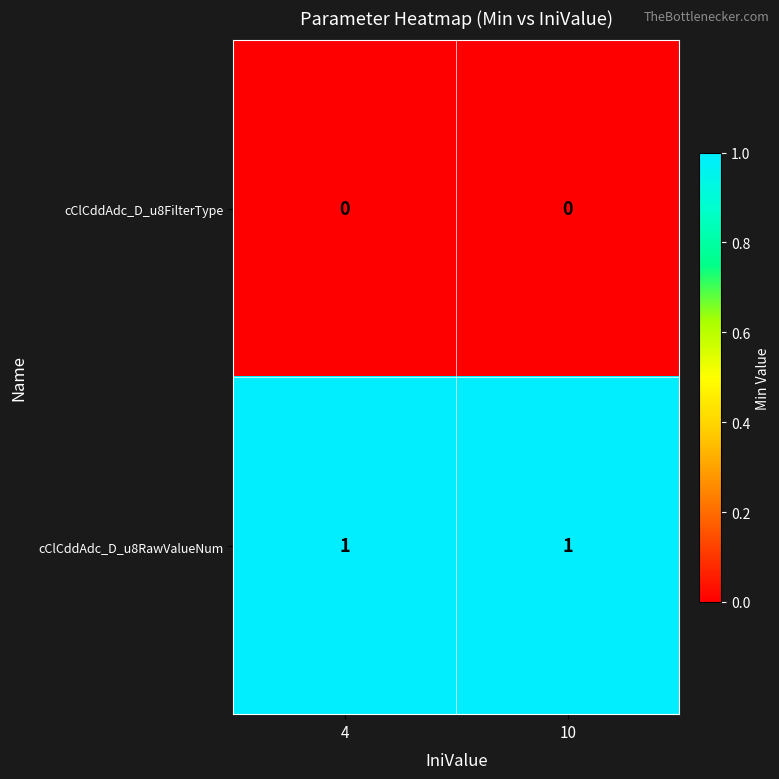

How many series are shown in this chart?

2